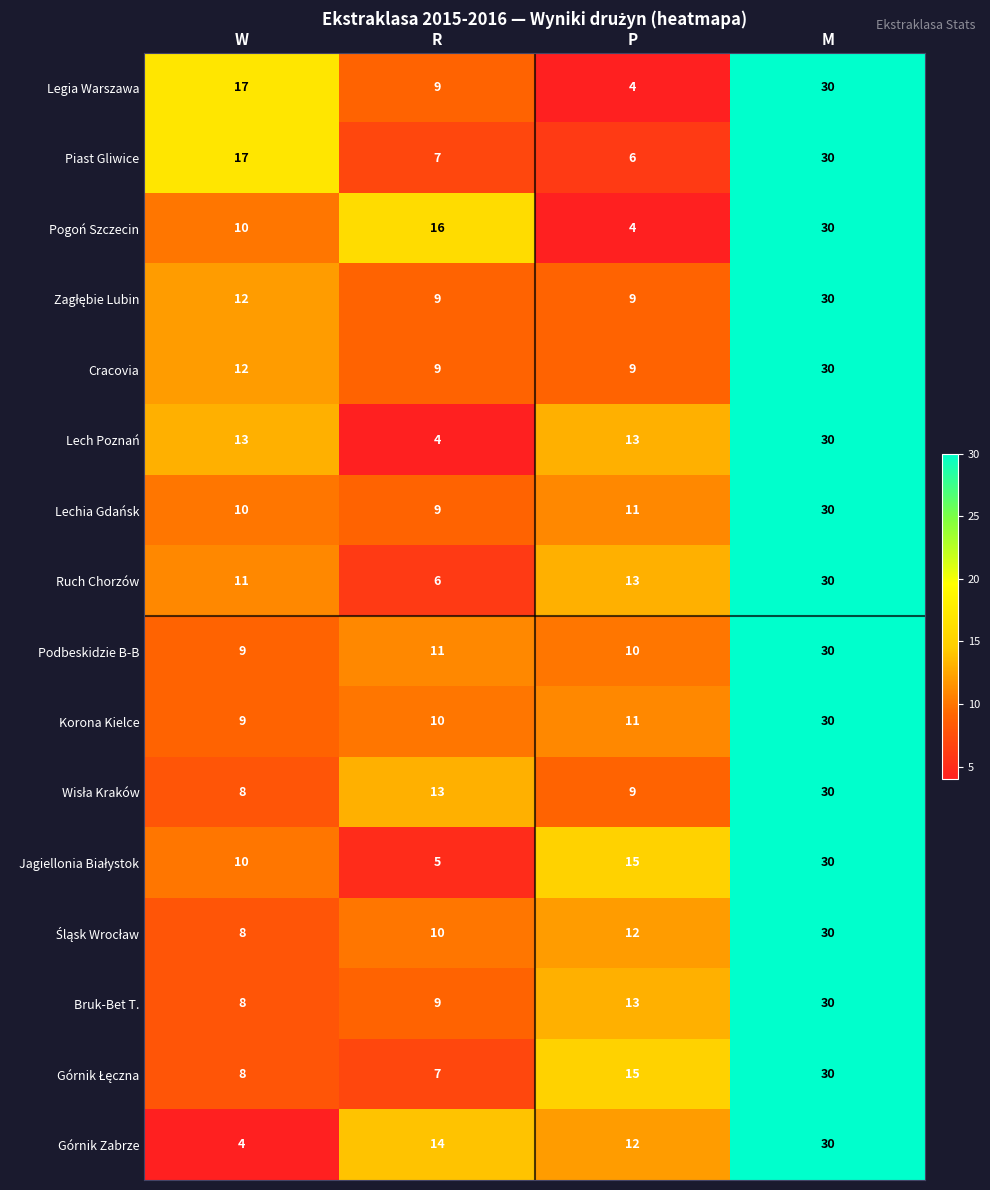

Rank the categories by Legia Warszawa value from highest to lowest.

M, W, R, P